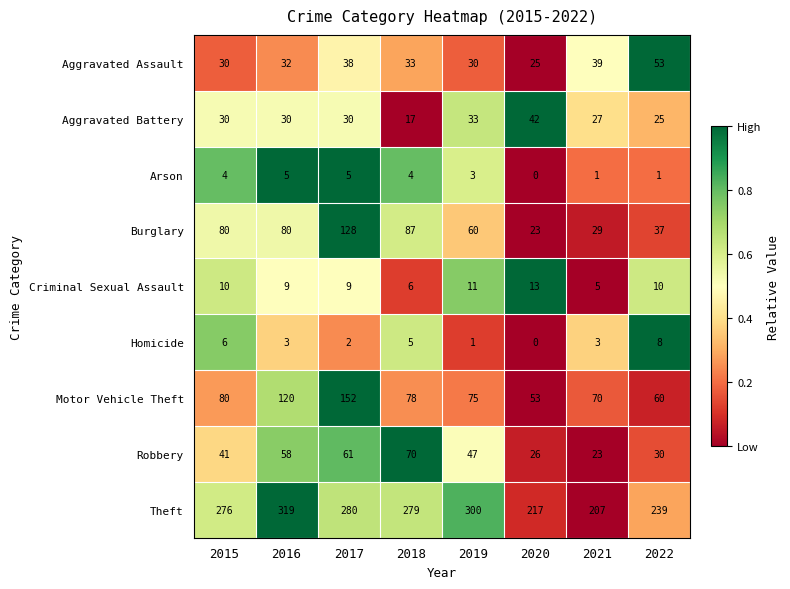

The Robbery series shows 23 at 2021. True or false?

True